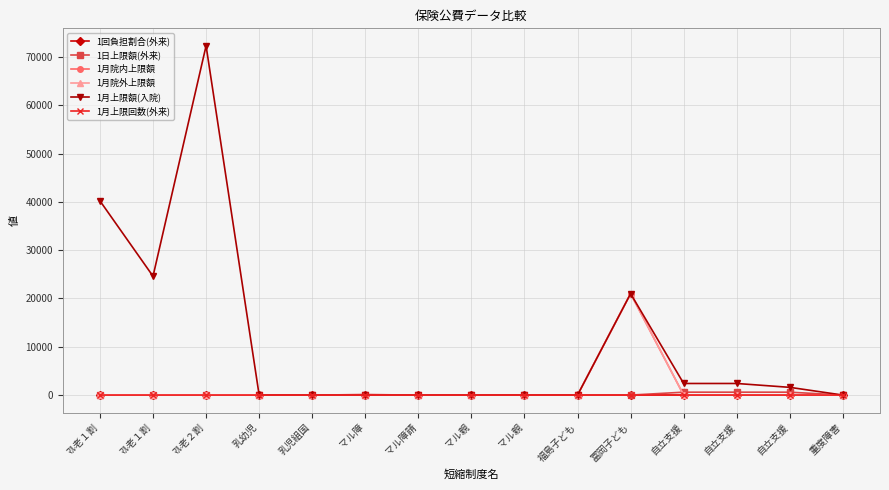

Is this an area chart (filled region under the line)?

No